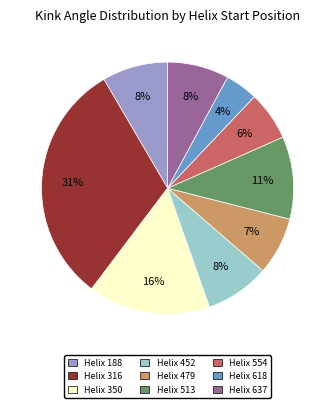

Is there a majority slice in this chart?

No